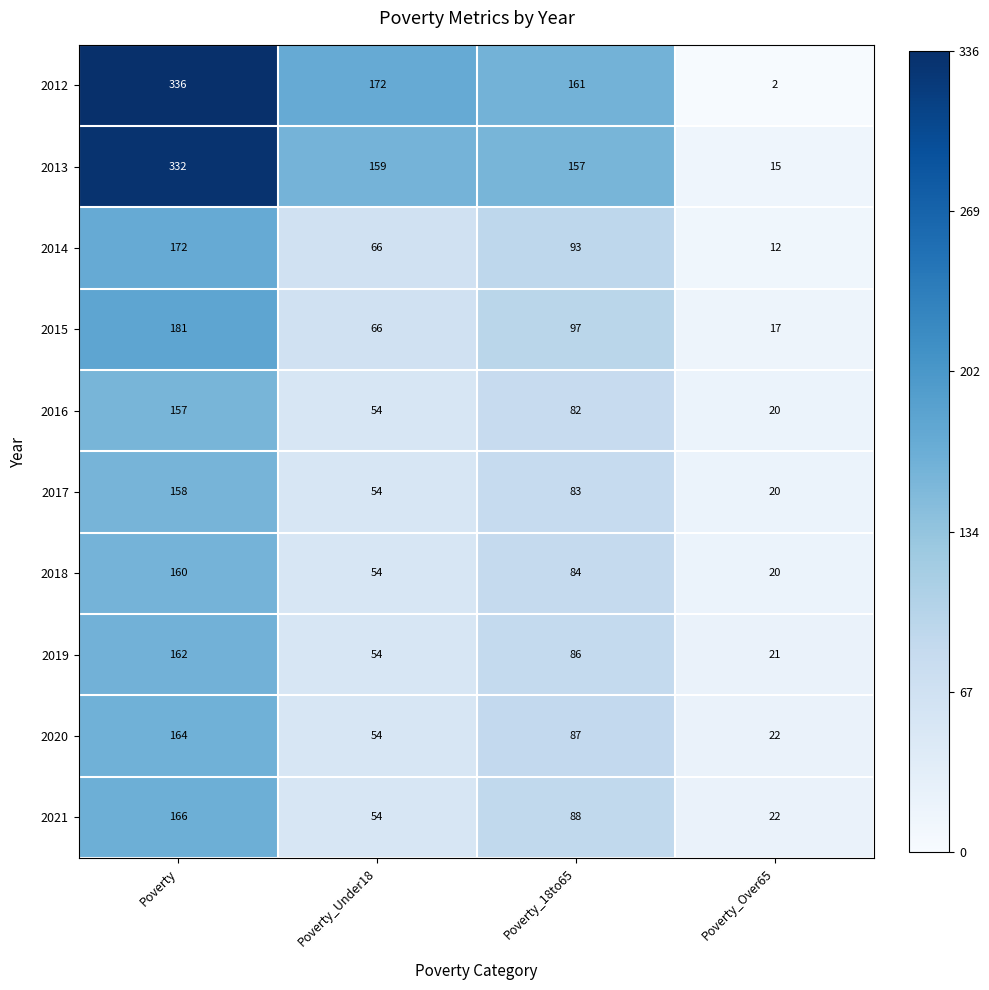

What is the difference between the highest and lowest values at Poverty?

179